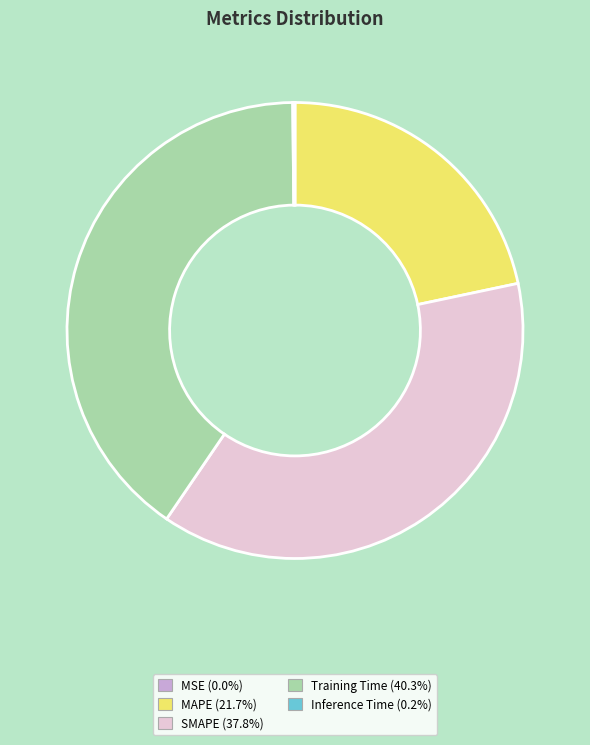

Does Training Time (40.3%) account for over 50% of the chart?

No